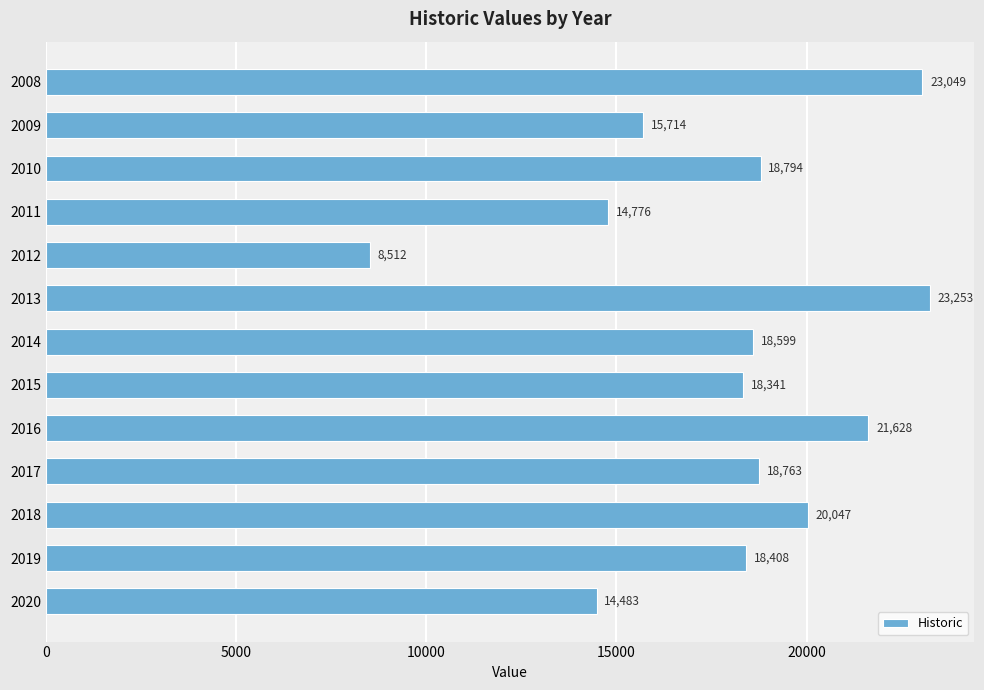

List the labels in order of value, smallest first.

2012, 2020, 2011, 2009, 2015, 2019, 2014, 2017, 2010, 2018, 2016, 2008, 2013